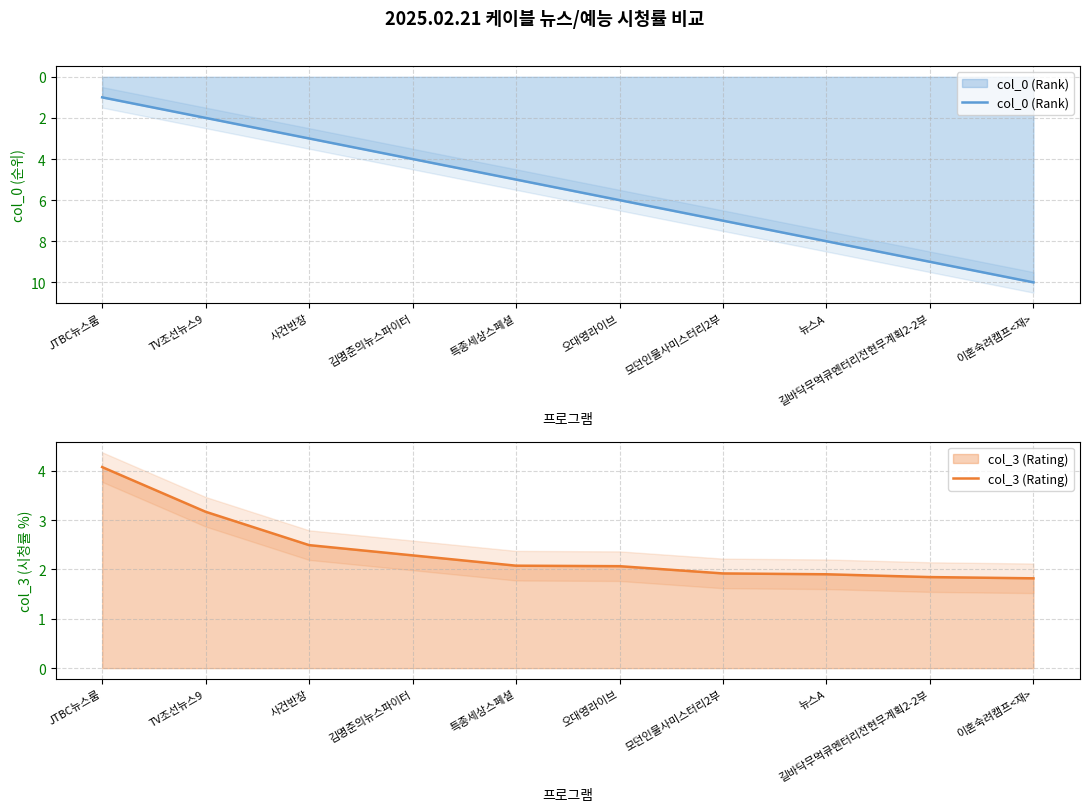

What is the average value of the col_0 (Rank) series?

5.5